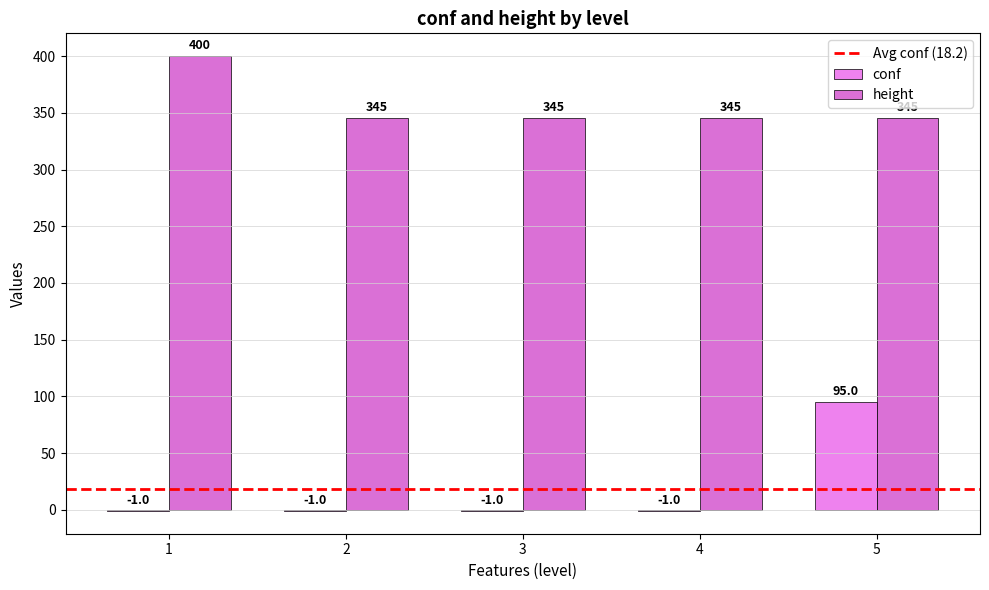

What is the total value across all series at 1?

399